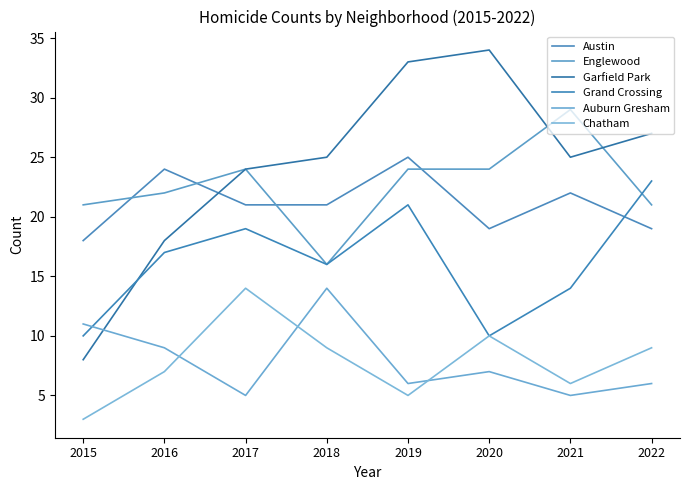

At which category does the chart reach its minimum across all series?

2015